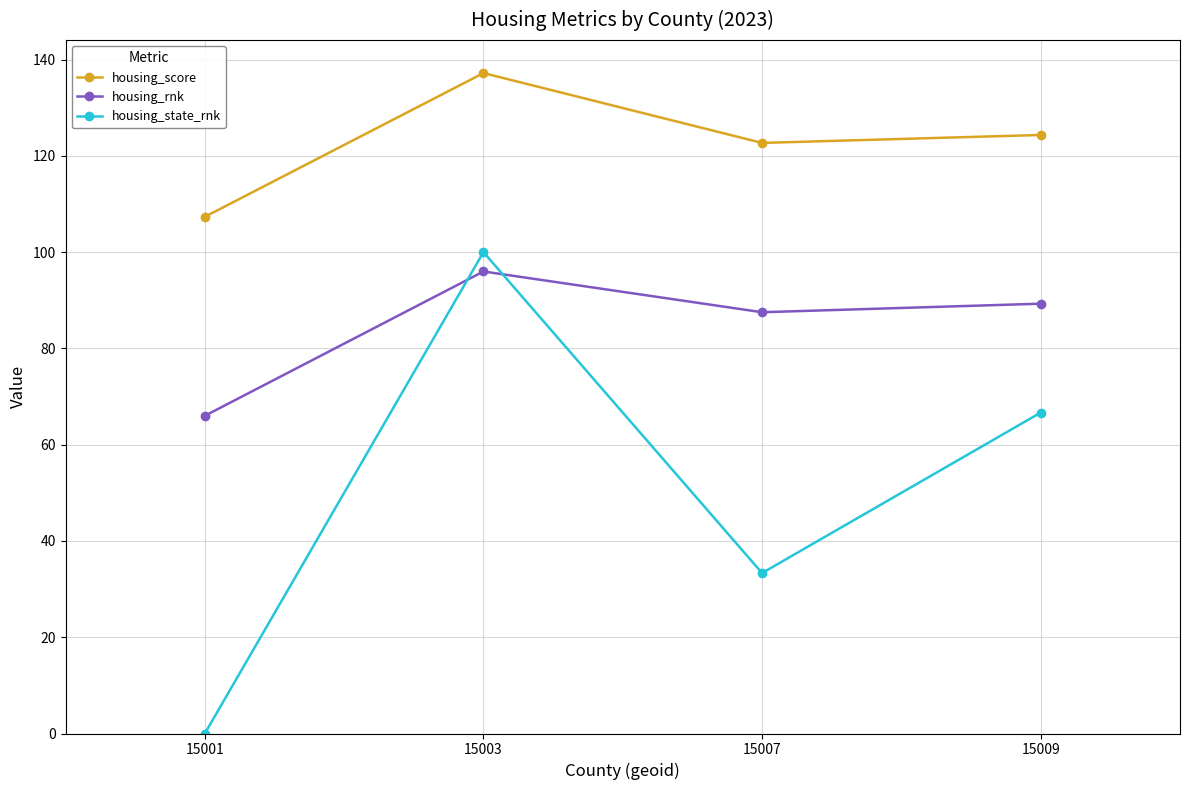

How many intersections are there between housing_rnk and housing_state_rnk?

2